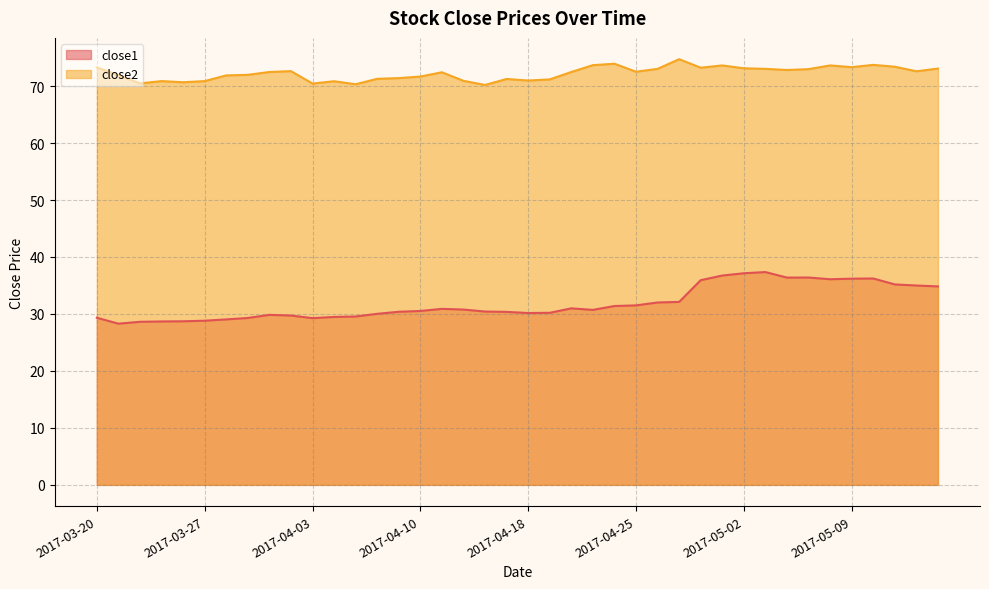

Which has a higher value, 2017-03-24 or 2017-05-11?

2017-05-11